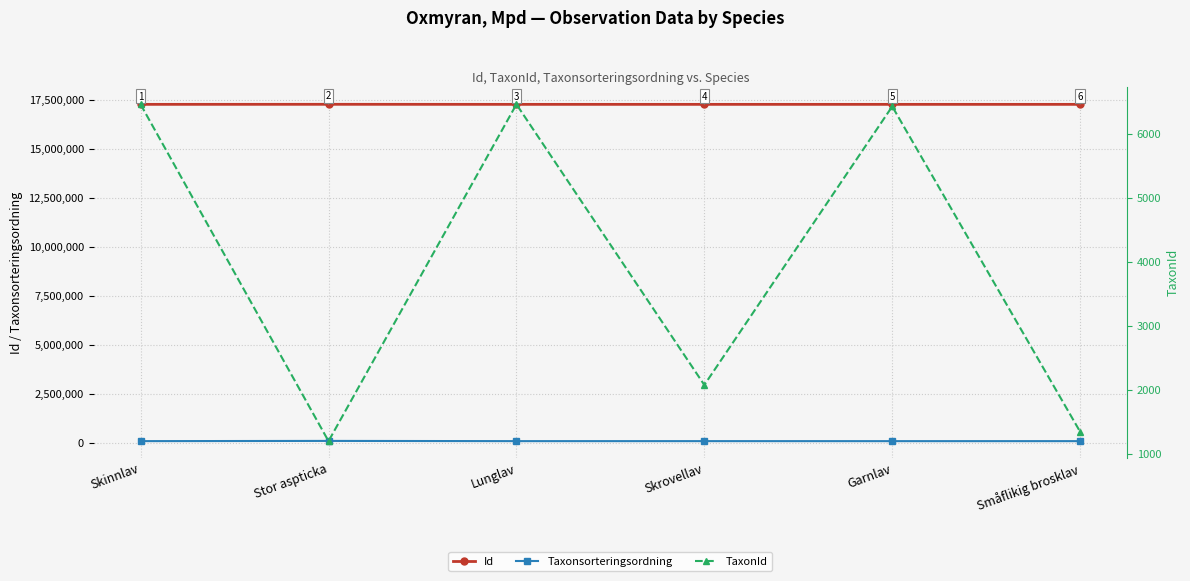

What is the label of the 2nd point from the left?

Stor aspticka